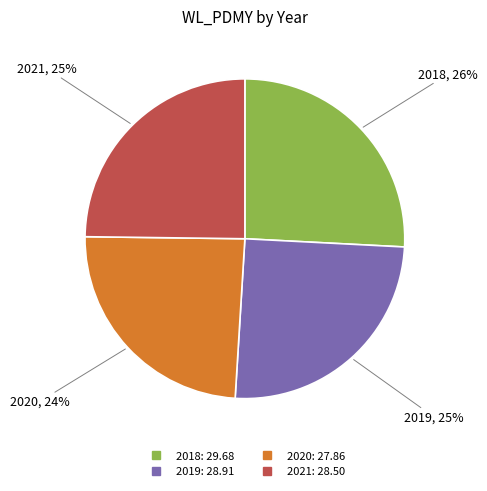

Is it true that 2021 is 14% of the pie?

False